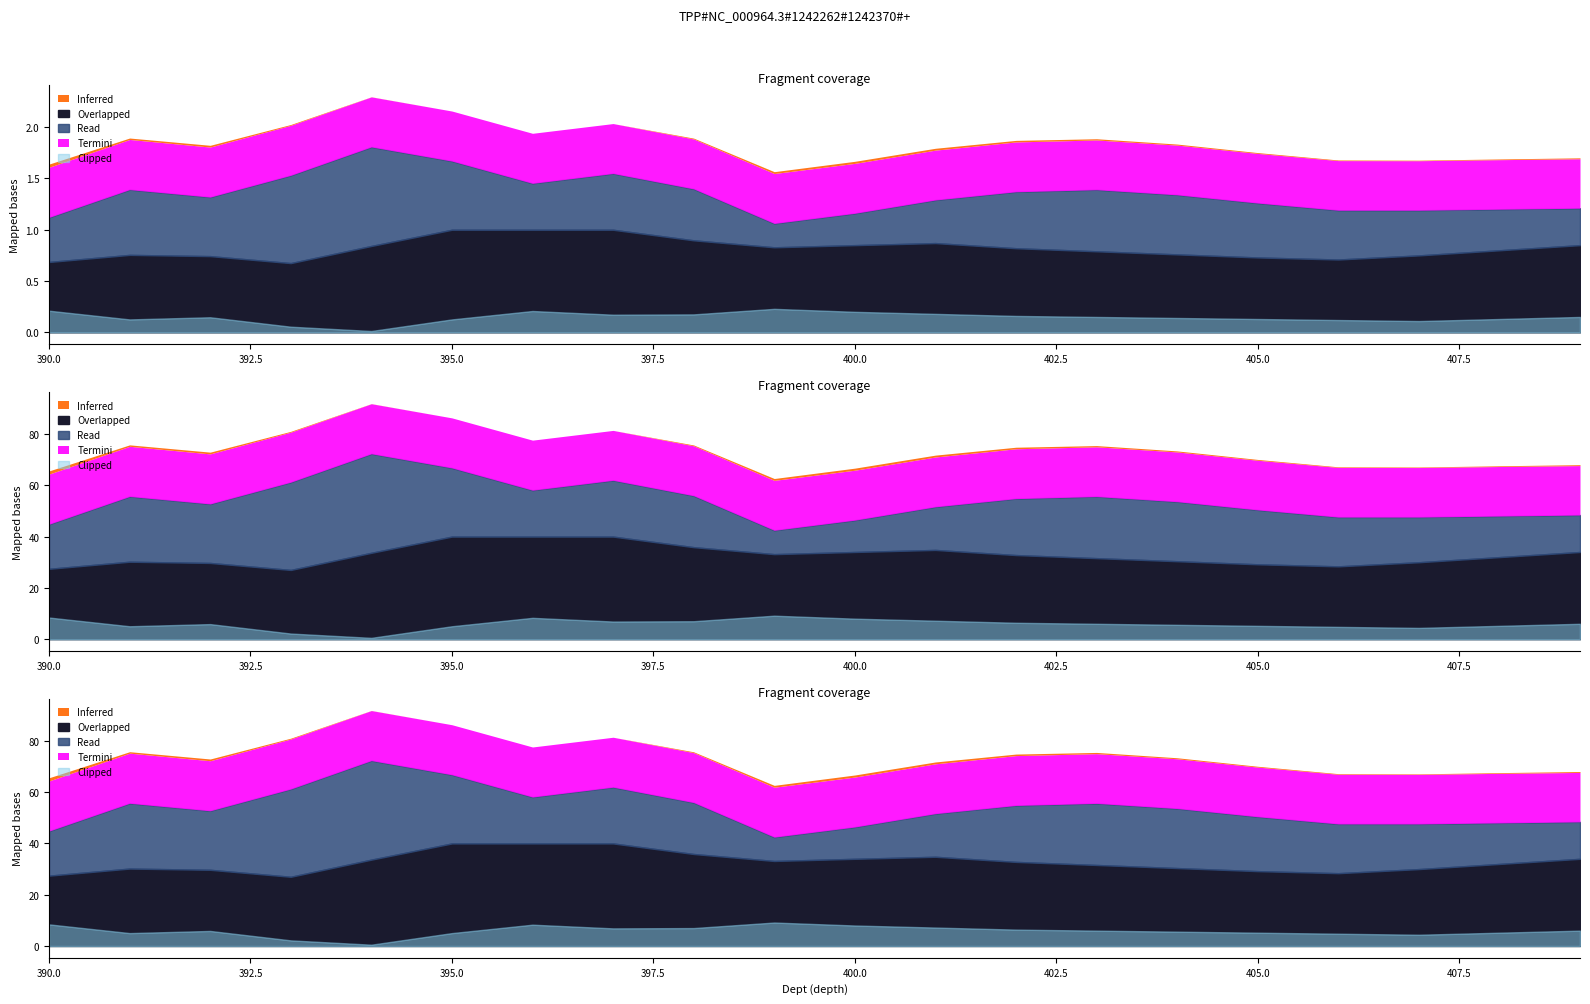

The value of W_Tar at 404.0 is 0.0. True or false?

False